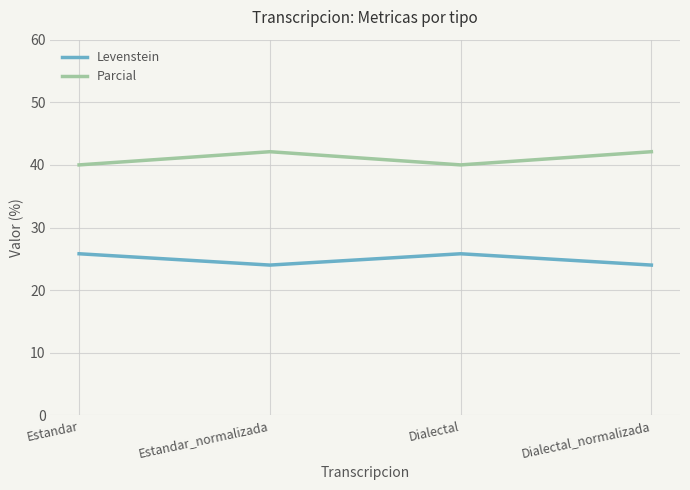

What are all the series names shown in the legend?

Levenstein, Parcial